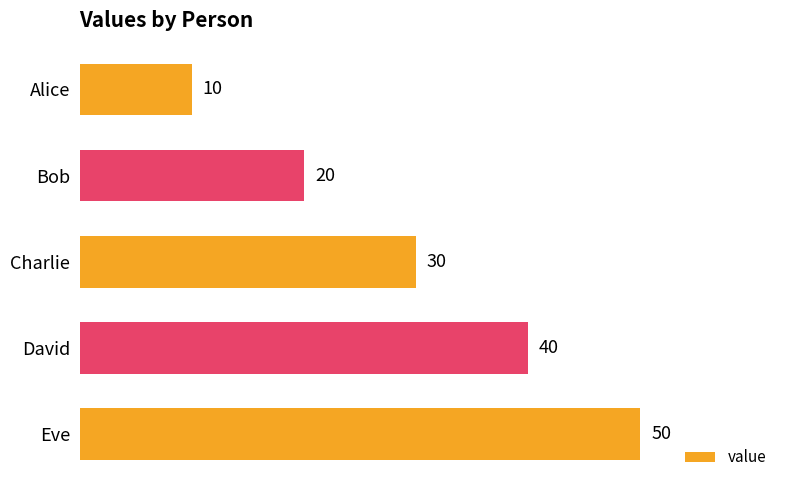

At which category does the chart reach its peak across all series?

Eve